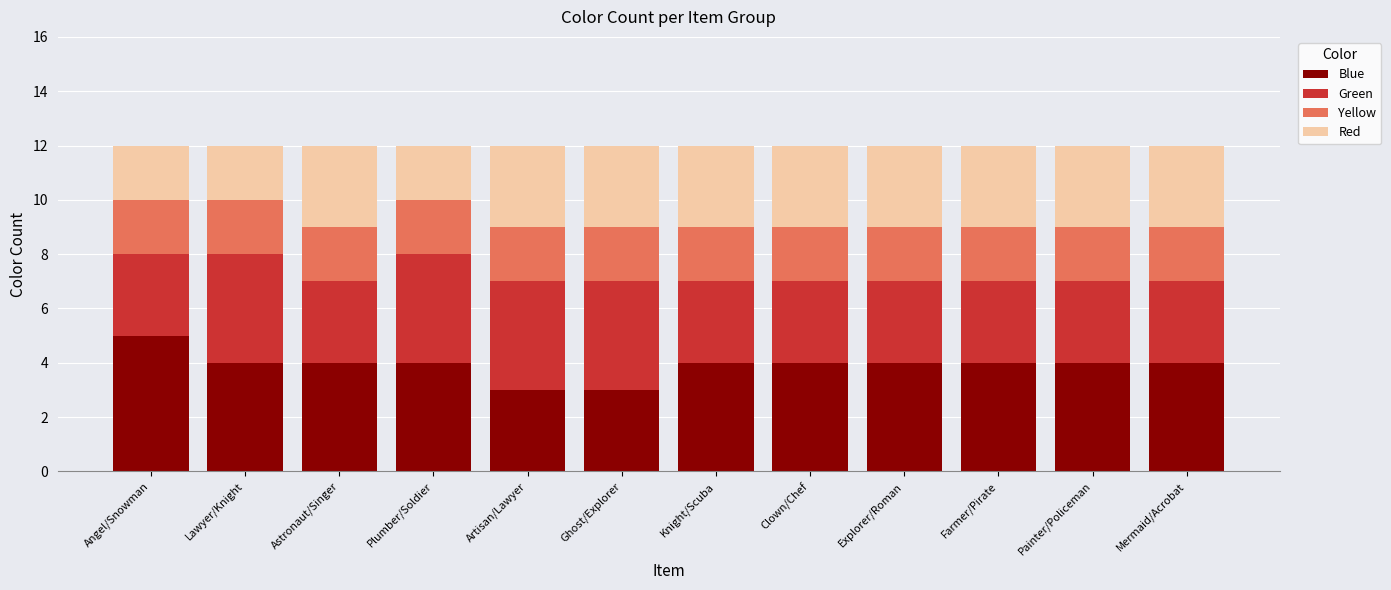

What is the sum of all Blue values?

47